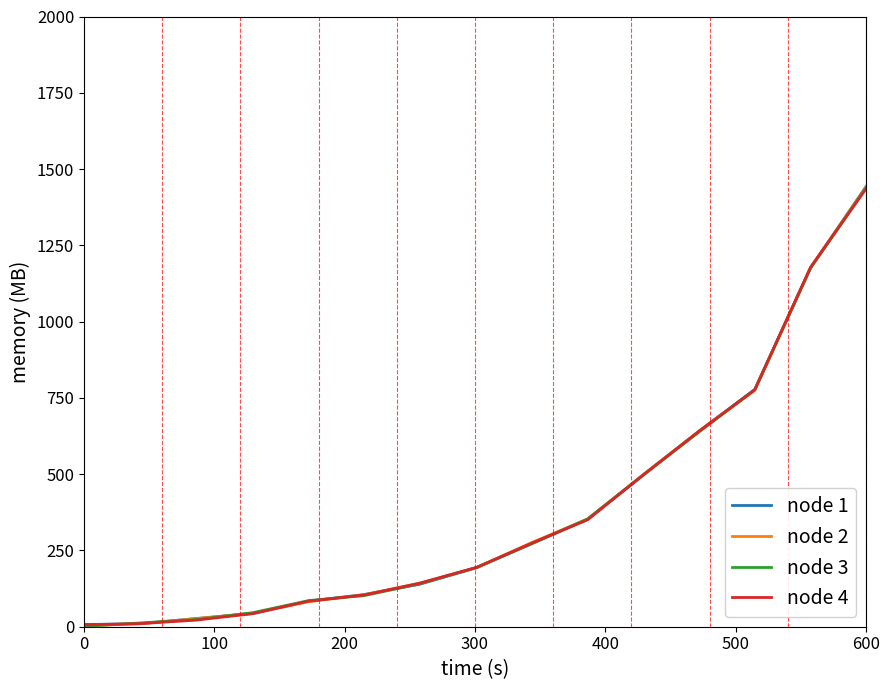

What is the maximum value for node 4?

1435.2